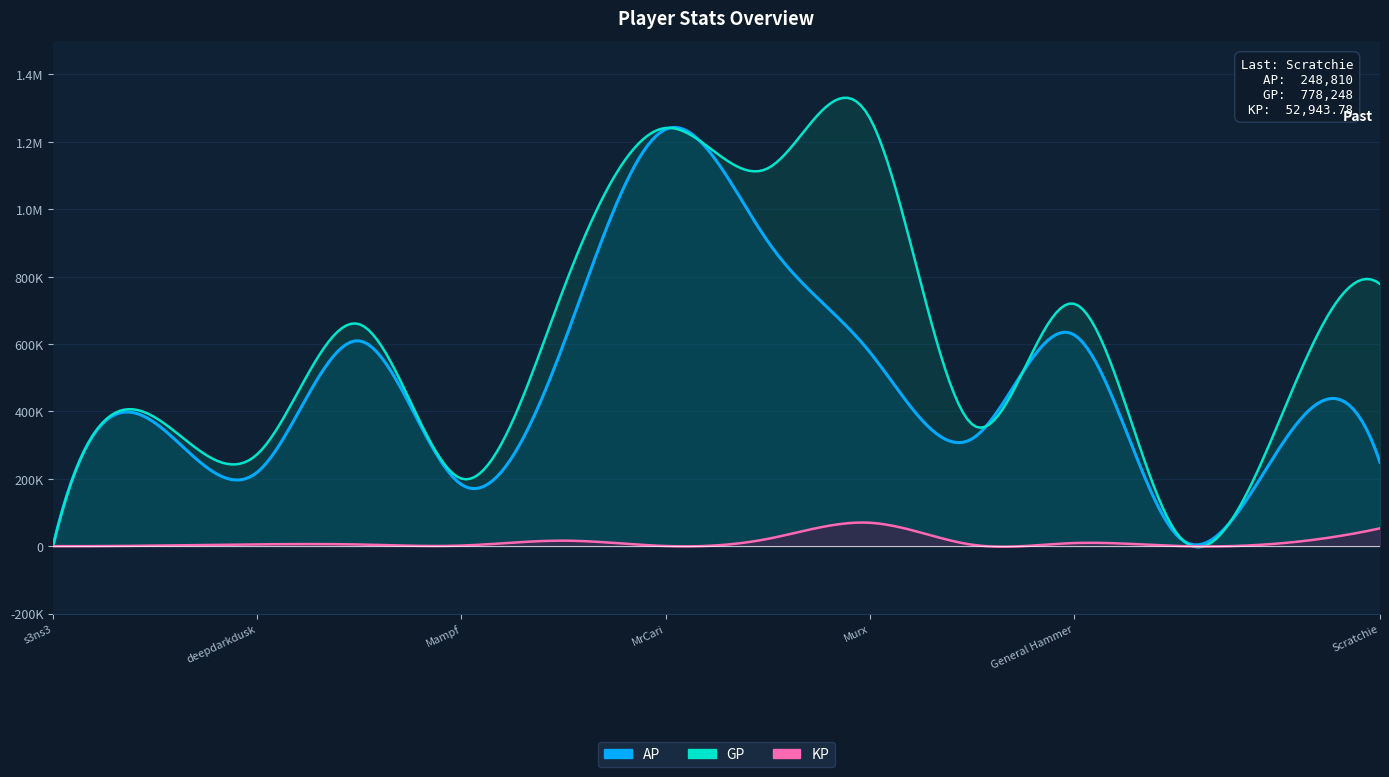

True or false: KP and AP intersect in this chart.

False